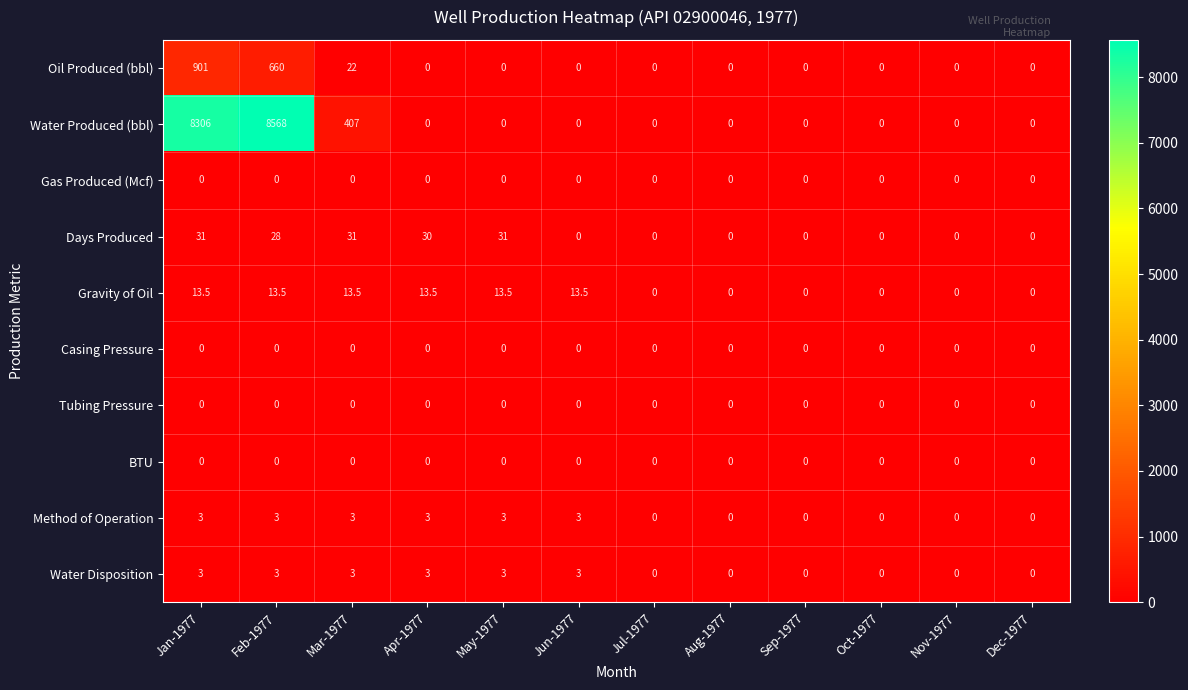

Between Apr-1977 and May-1977, which series saw the biggest shift?

Days Produced